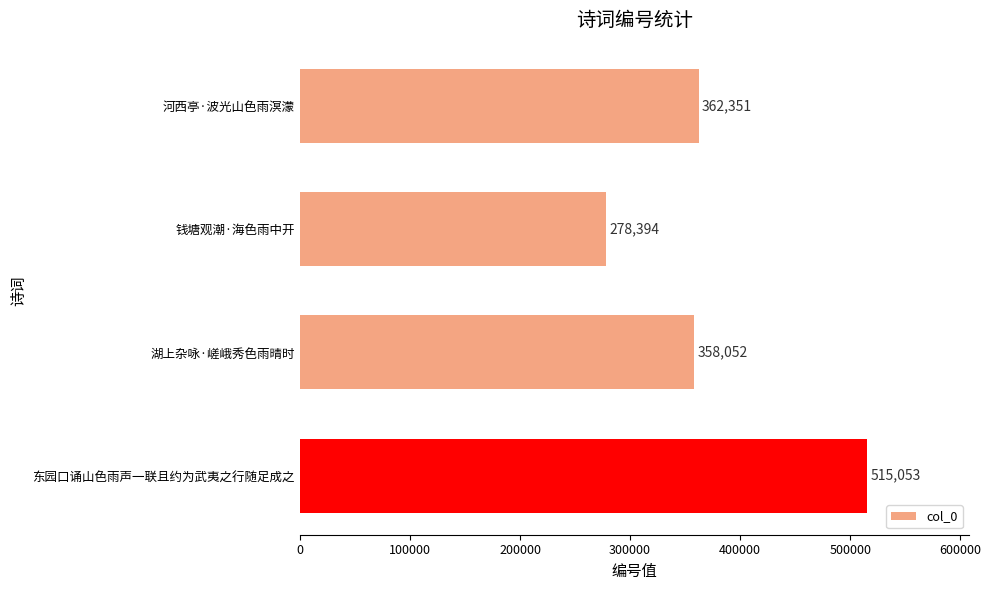

Reading top to bottom, transcribe all the data shown in this chart.

河西亭·波光山色雨溟濛=362351	钱塘观潮·海色雨中开=278394	湖上杂咏·嵯峨秀色雨晴时=358052	东园口诵山色雨声一联且约为武夷之行随足成之=515053